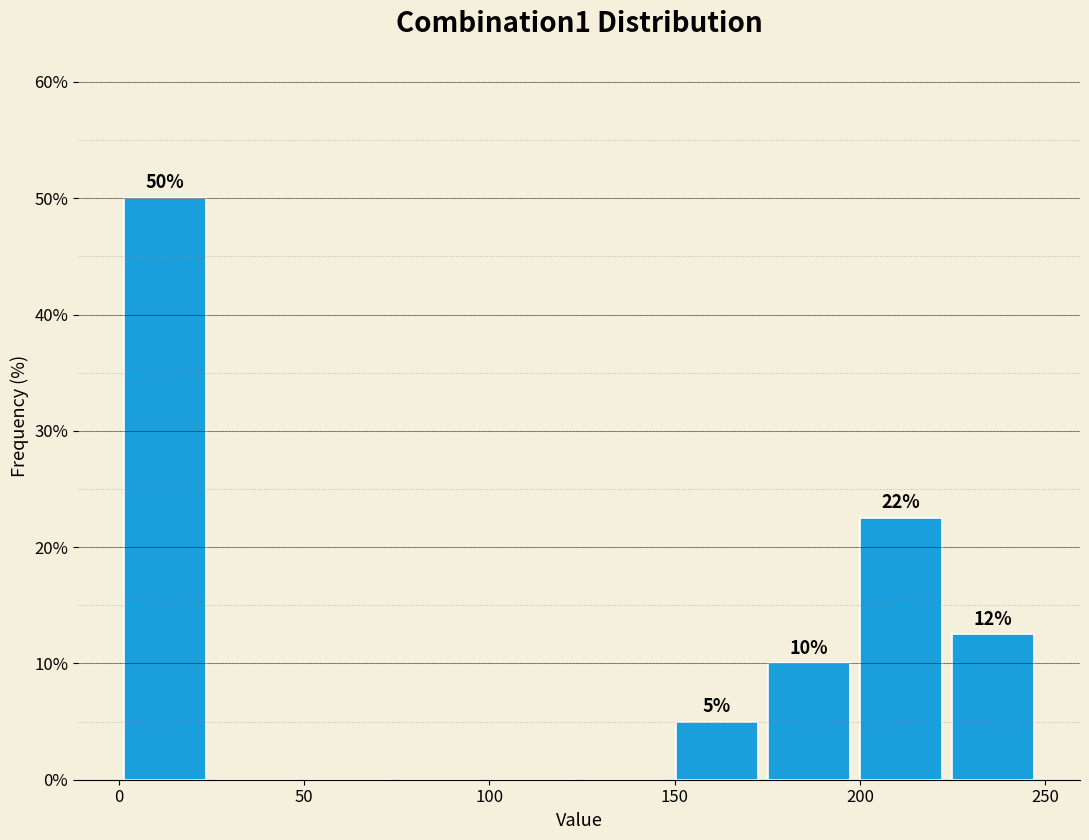

Which range on the x-axis has the tallest bar?

0 to 25